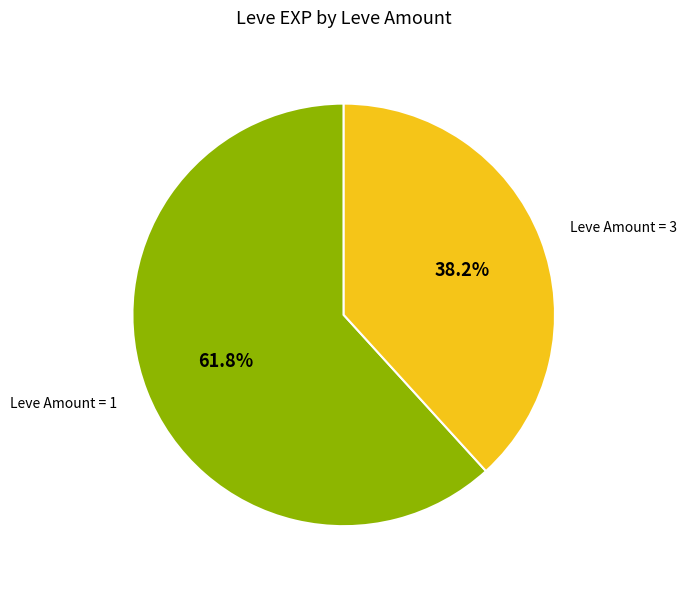

Does any single category account for the majority?

Yes